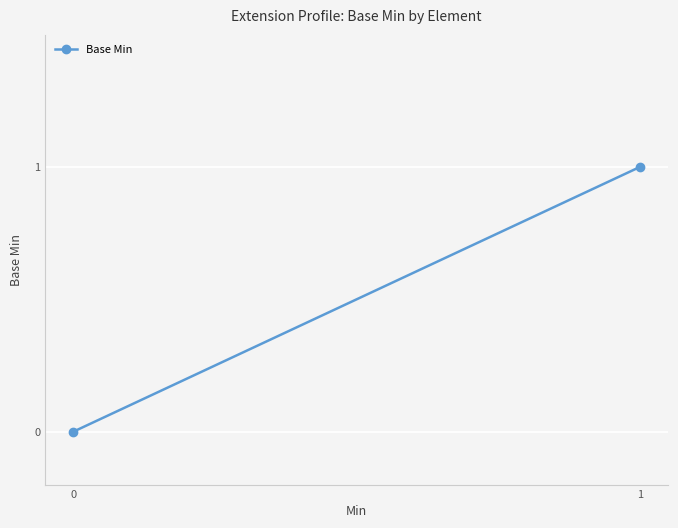

Is it true that the value at 1 is 1?

True